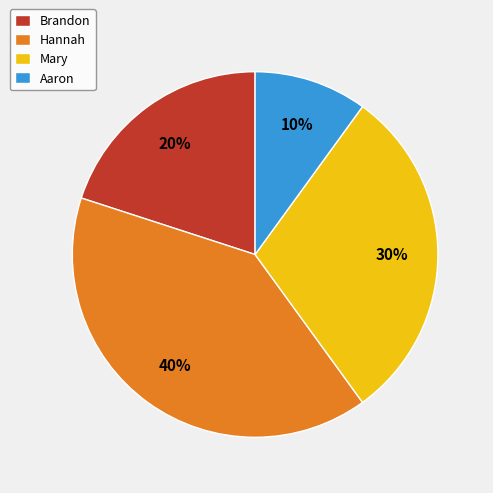

Which category has the biggest portion of the pie?

Hannah